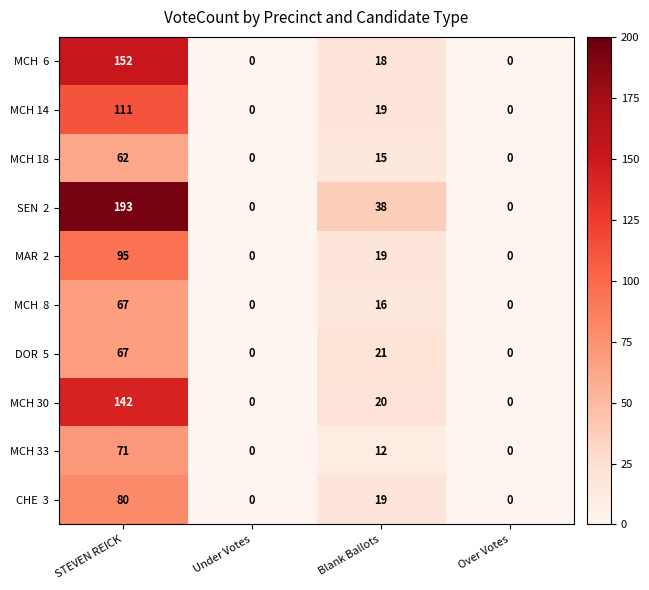

At how many categories does at least one series exceed 69?

1